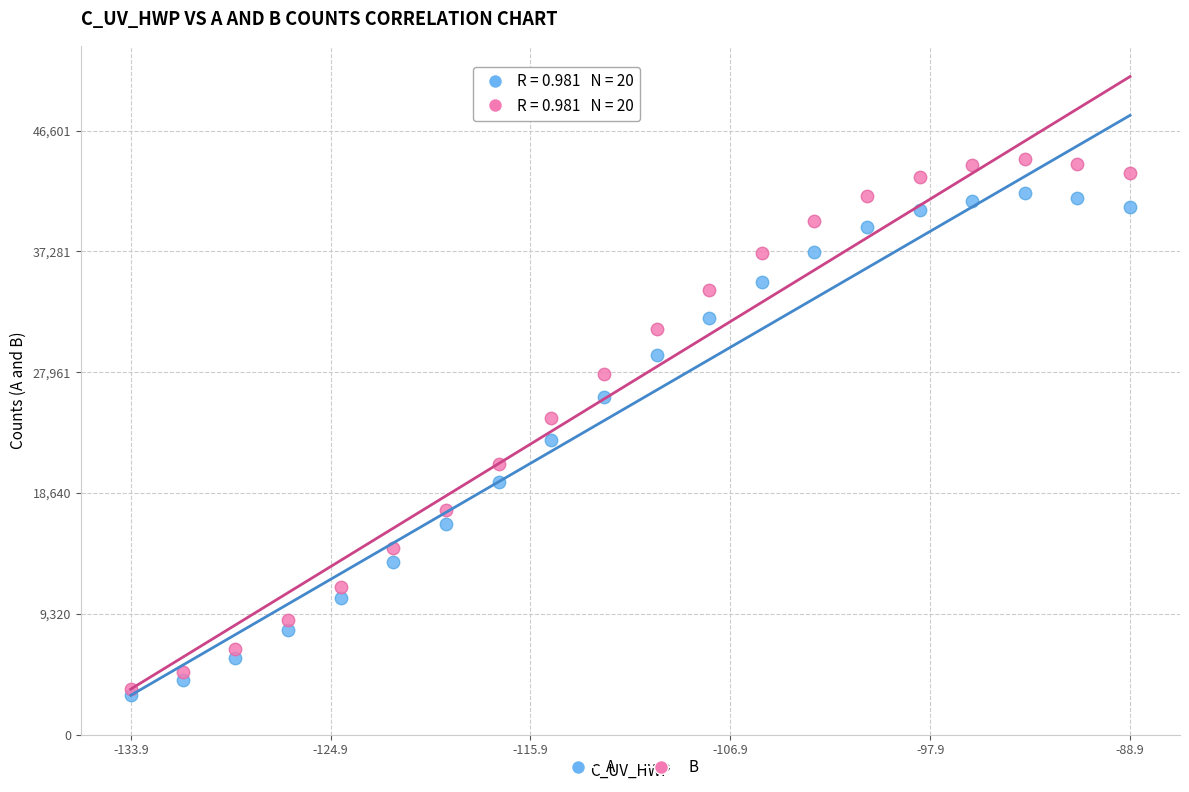

What are all the series names shown in the legend?

A, B